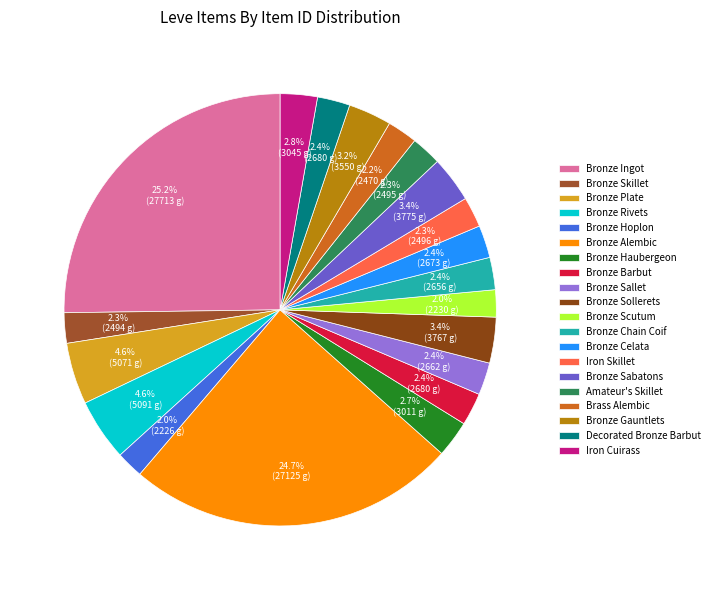

What percentage is the Bronze Haubergeon slice, to the nearest percent?

3%